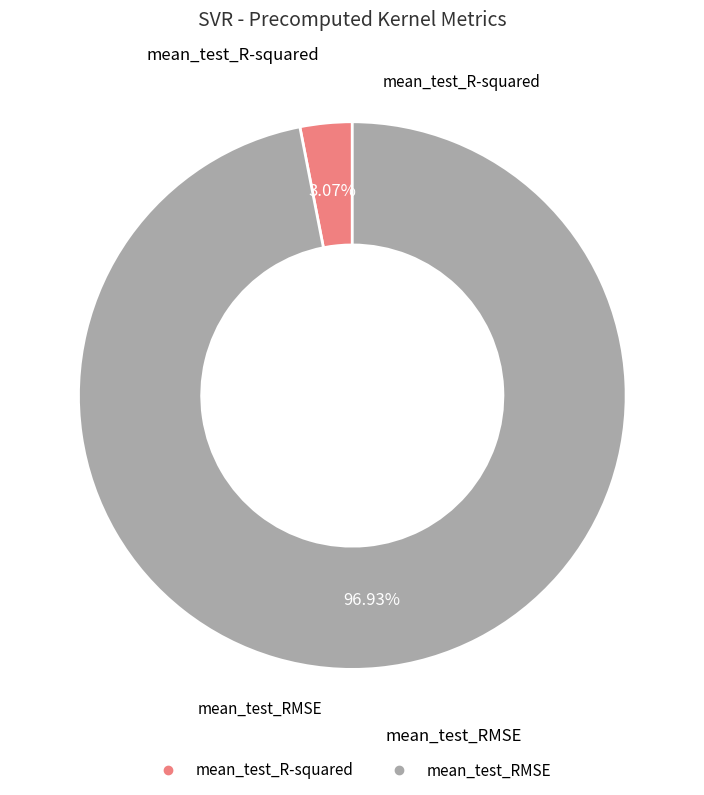

Which has a higher value, mean_test_R-squared or mean_test_RMSE?

mean_test_RMSE